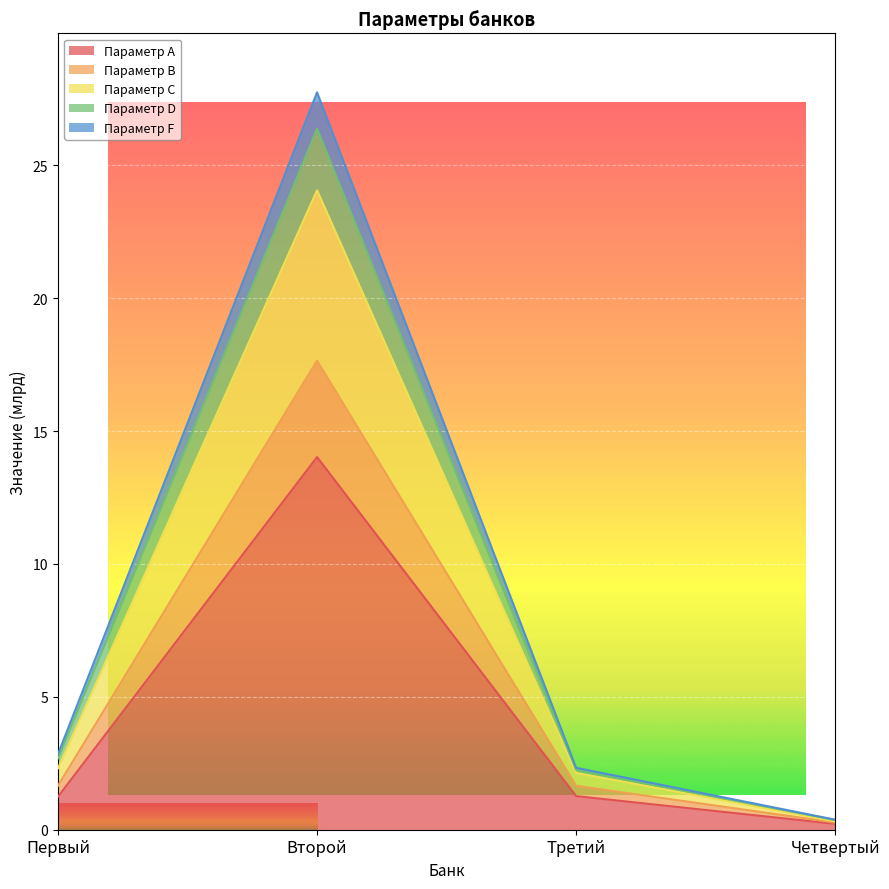

True or false: Параметр A has more than 1 interior local peaks.

False